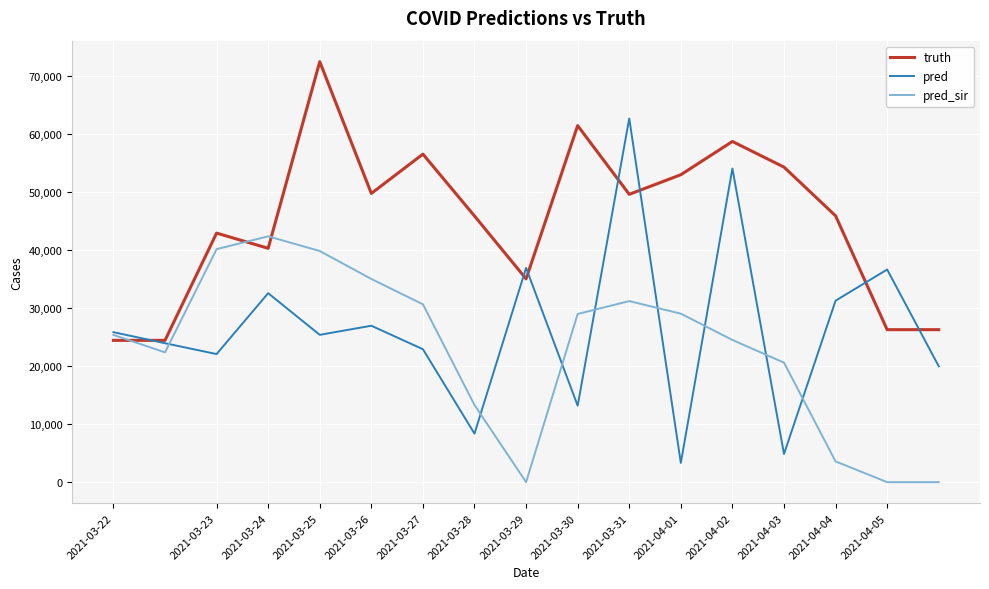

Is this an area chart (filled region under the line)?

No